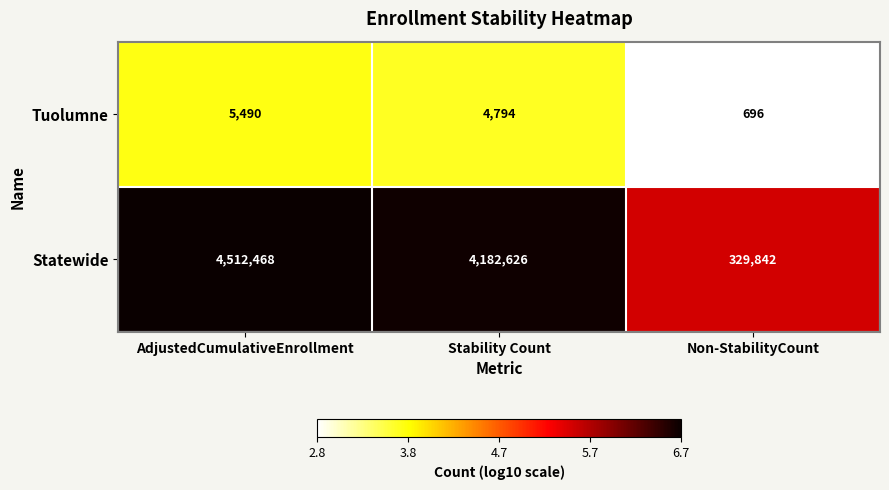

Rank the series at Non-StabilityCount from lowest to highest value.

Tuolumne, Statewide